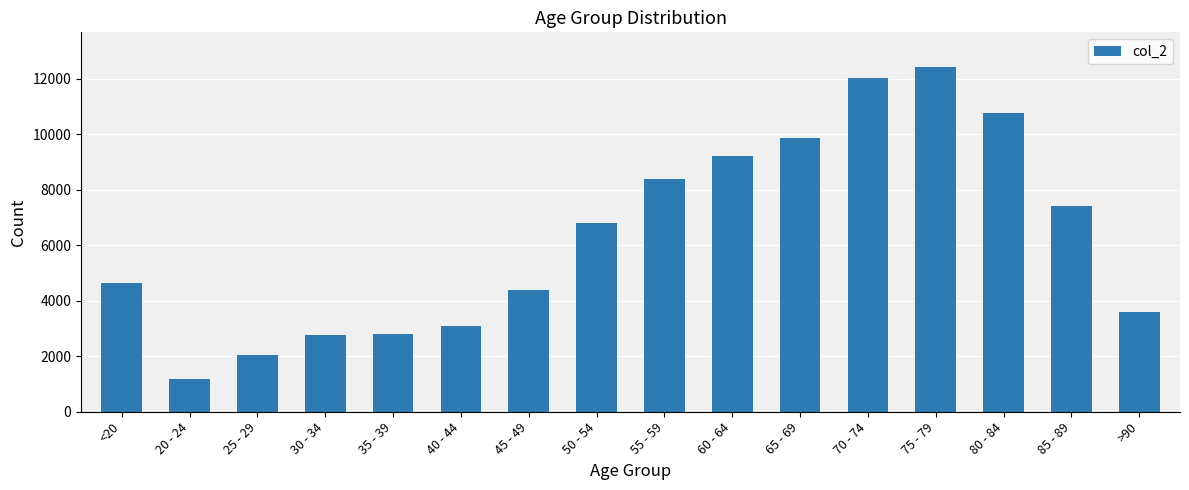

Read the value at 60 - 64.

9236